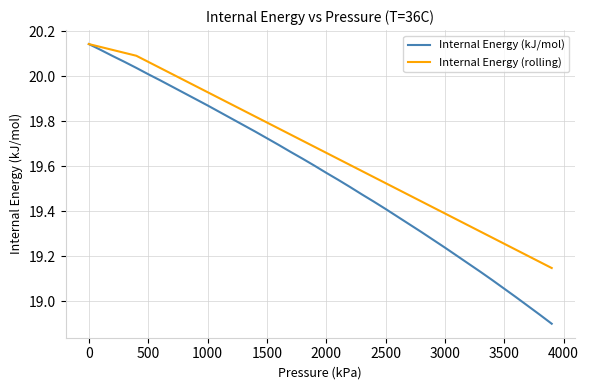

True or false: Internal Energy (kJ/mol) has more than 2 interior local peaks.

False